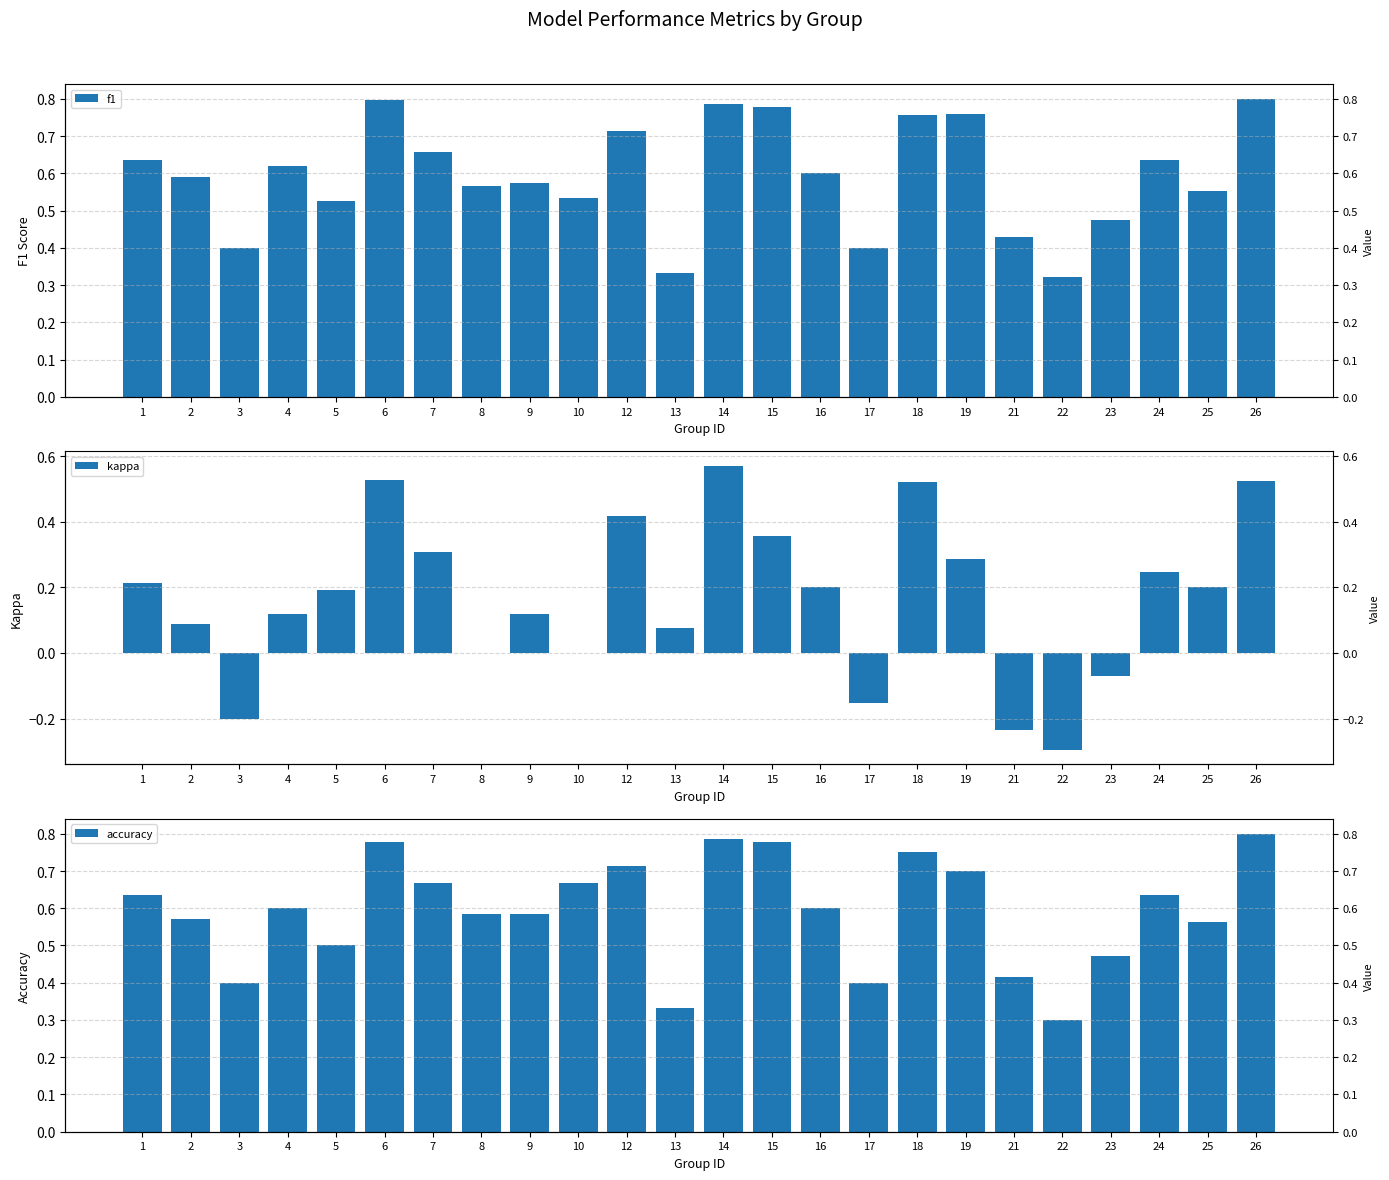

At which label is f1 closest to 0?

22